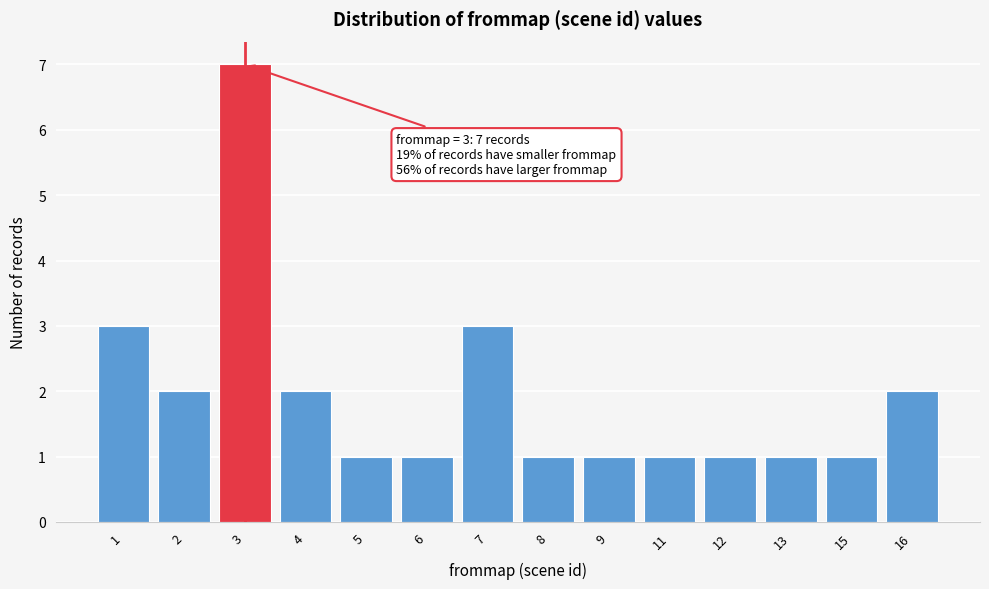

Reading left to right, list all the values displayed in this chart.

3	2	7	2	1	1	3	1	1	1	1	1	1	2